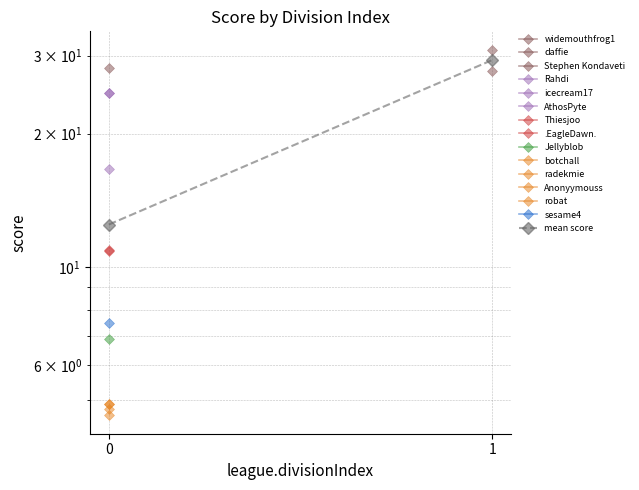

What is the maximum value shown in the chart?

29.3